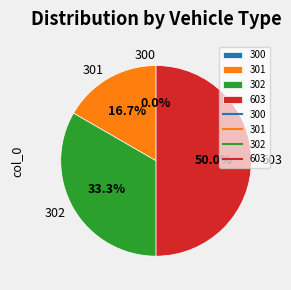

Is there a majority slice in this chart?

No